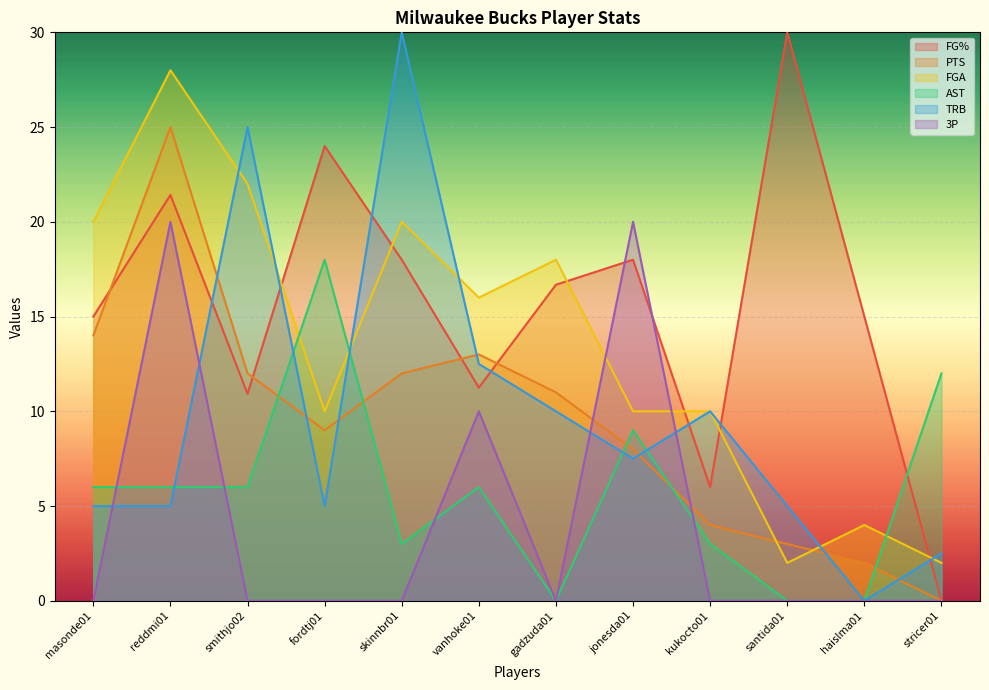

Where does the TRB series first go above 7?

smithjo02